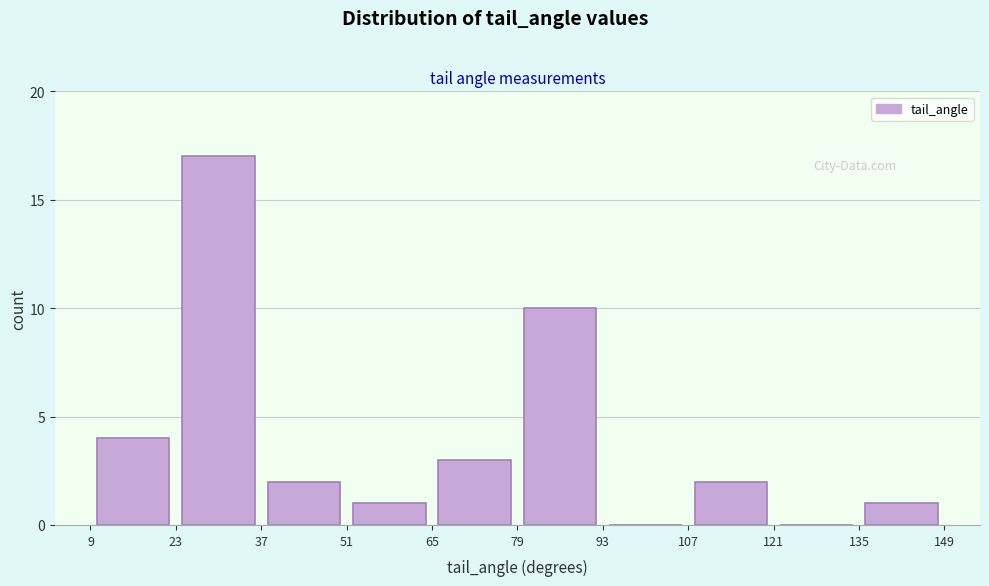

Reading left to right, transcribe this chart: for each bar, give the range it covers on the x-axis and its height. The values are not printed on the chart, so give them approximately, as read against the axis.

9 to 23: 4
23 to 37: 17
37 to 51: 2
51 to 65: 1
65 to 79: 3
79 to 93: 10
93 to 107: 0
107 to 121: 2
121 to 135: 0
135 to 149: 1